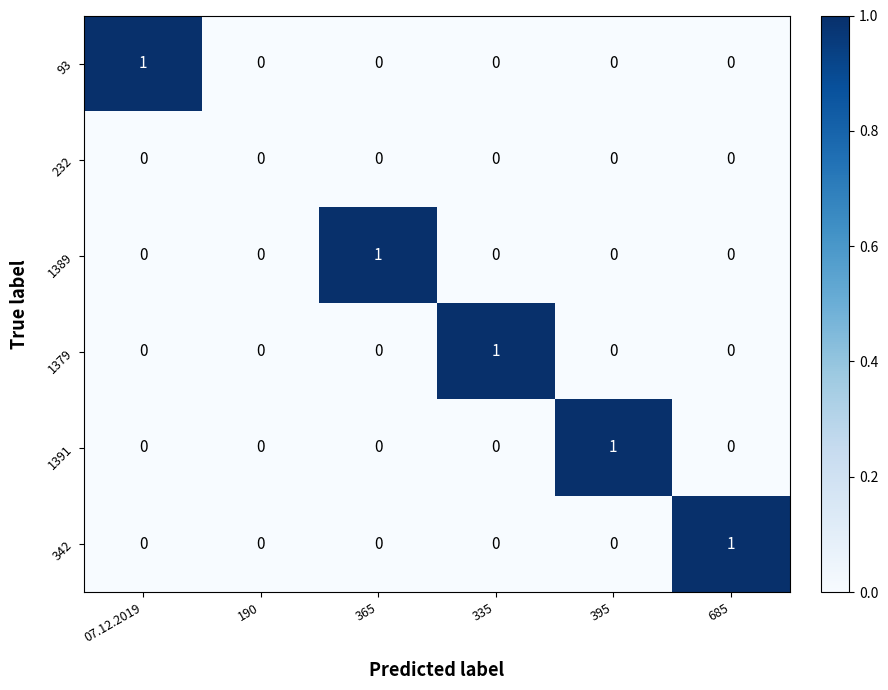

True or false: 1379 has a value of 0 at 395.

True